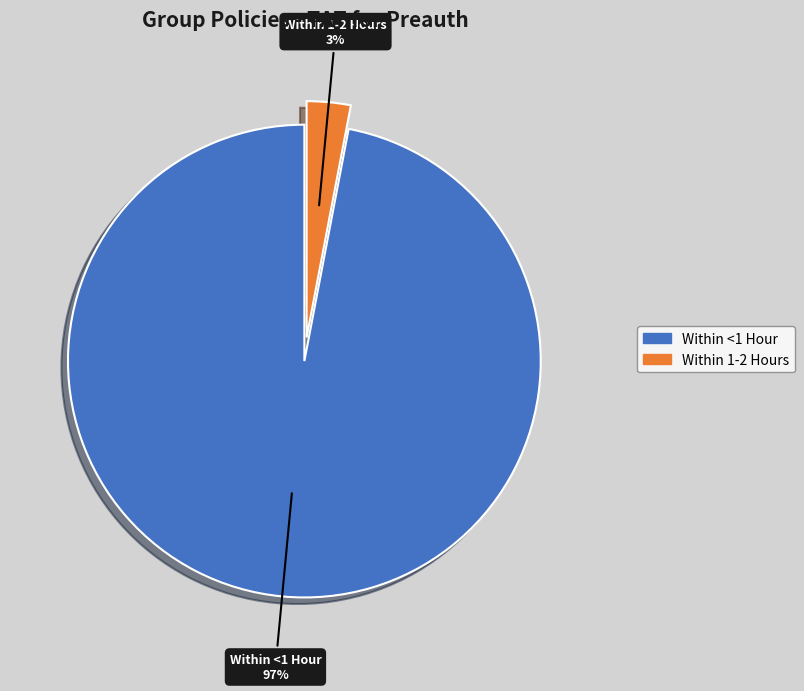

How many slices are in this pie chart?

2